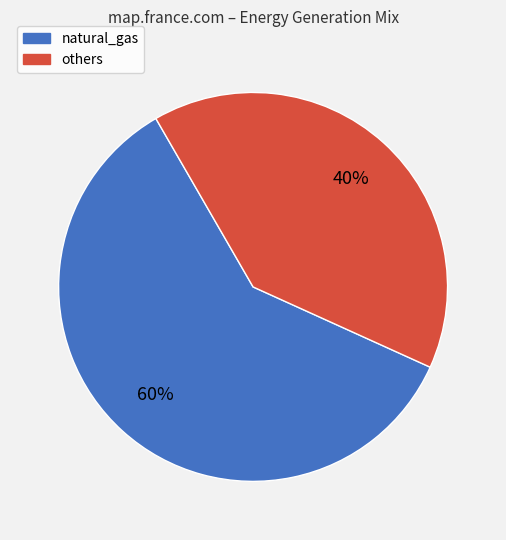

True or false: natural_gas accounts for 60% of the total.

True